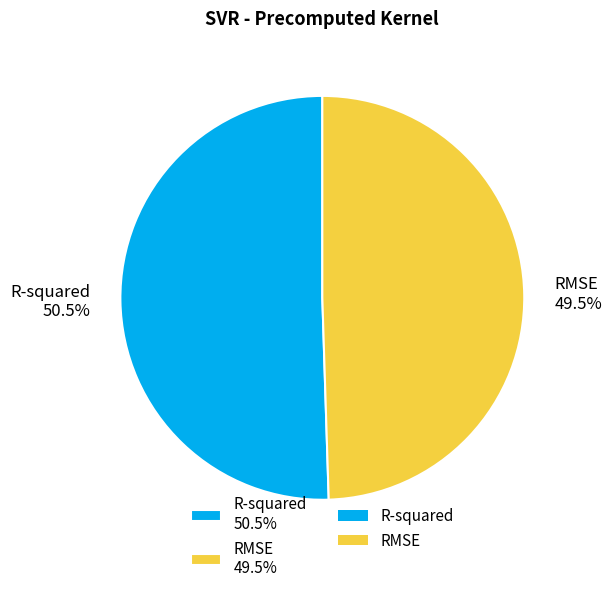

Count the number of slices in the pie.

2